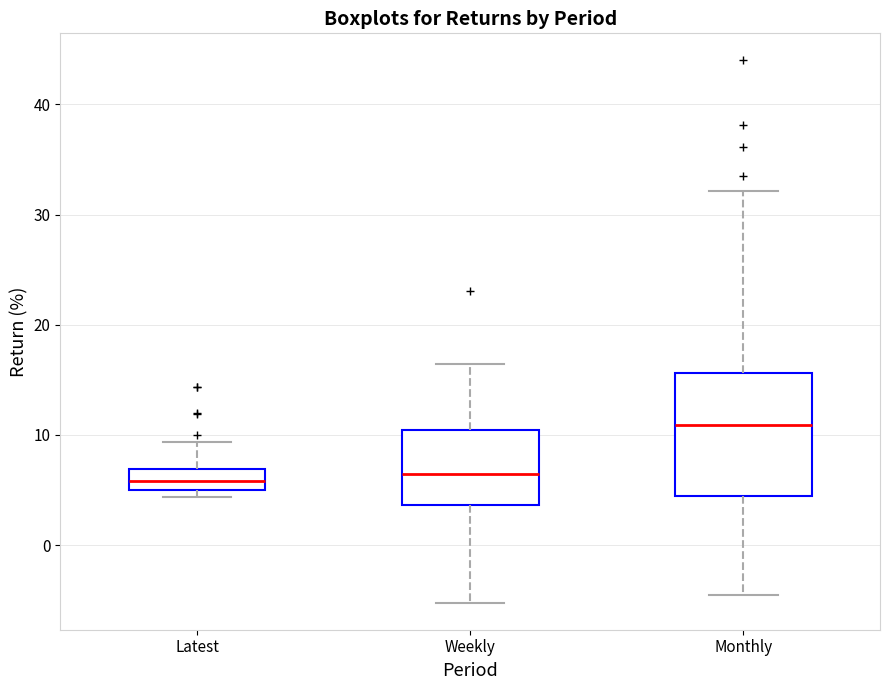

Which box has the highest median line?

Monthly